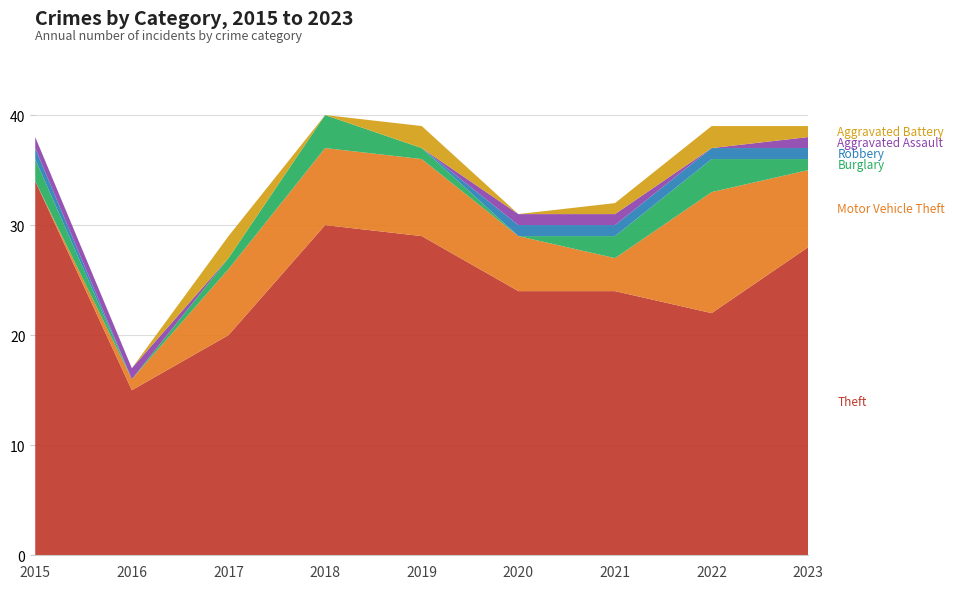

Reading right to left, list all the values displayed in this chart.

Theft: 28	22	24	24	29	30	20	15	34
Motor Vehicle Theft: 7	11	3	5	7	7	6	1	0
Burglary: 1	3	2	0	1	3	1	0	2
Robbery: 1	1	1	1	0	0	0	0	1
Aggravated Assault: 1	0	1	1	0	0	0	1	1
Aggravated Battery: 1	2	1	0	2	0	2	0	0